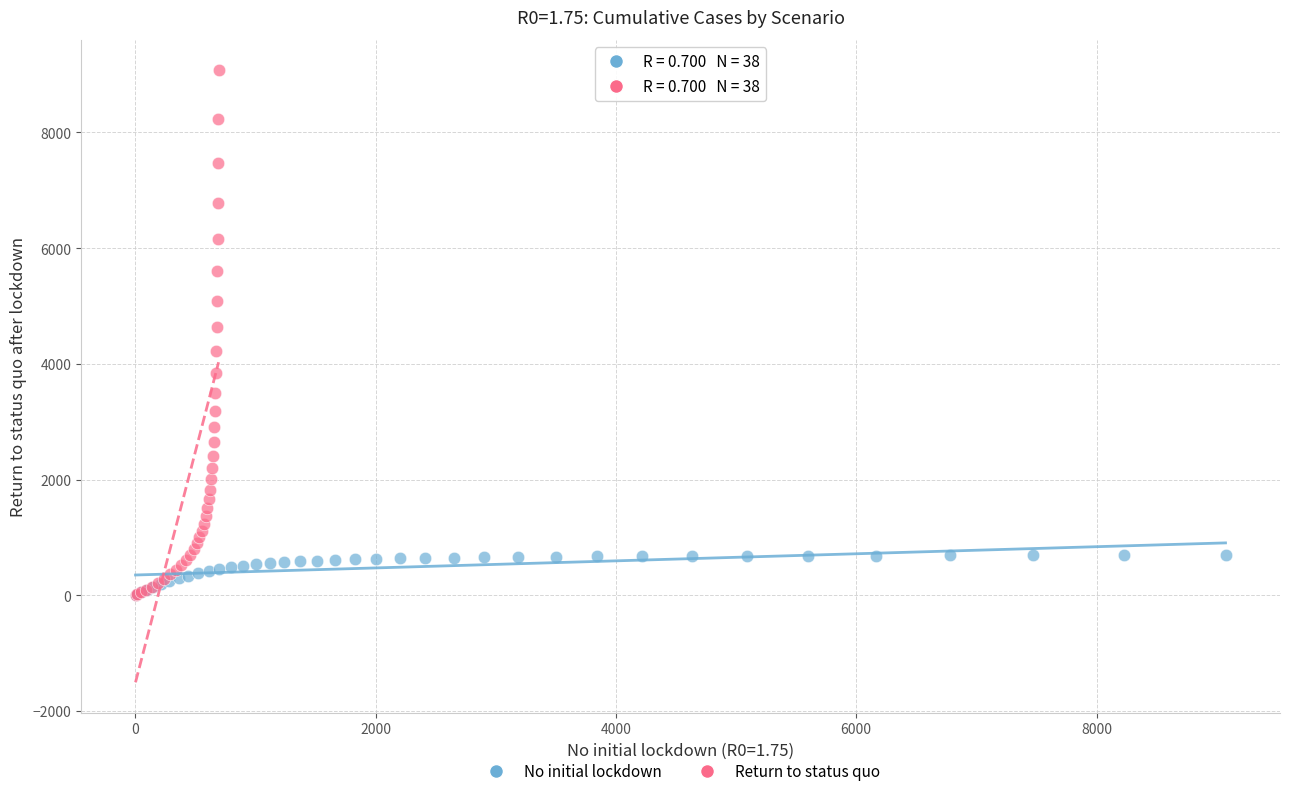

Which series has the widest spread of Y values?

Return to status quo